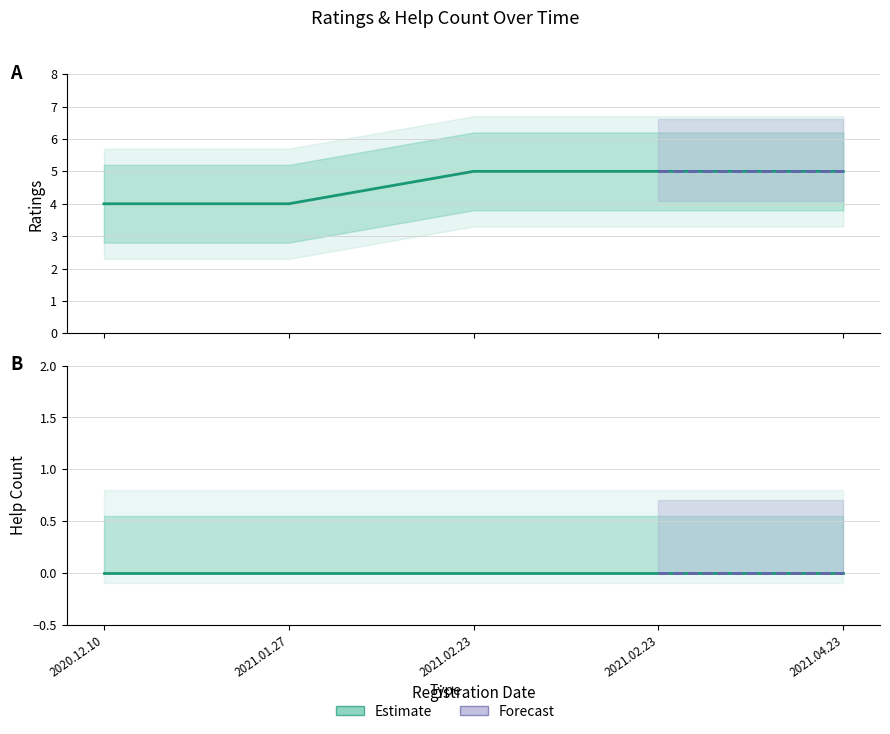

Which has a higher value, 2021.01.27 or 2021.02.23?

2021.02.23